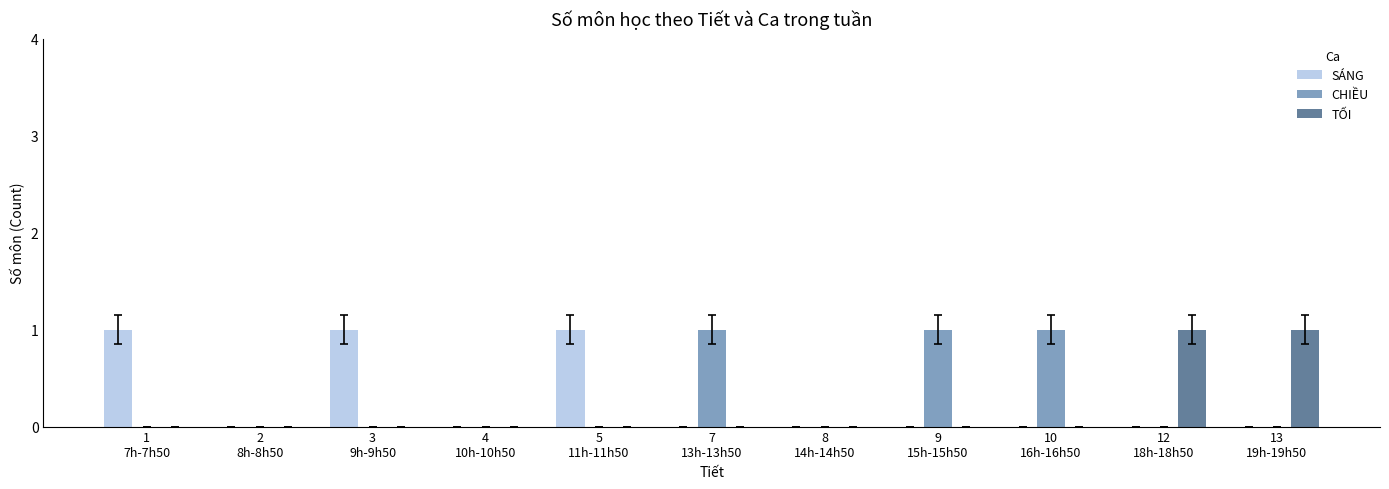

How many categories are shown in the chart?

11